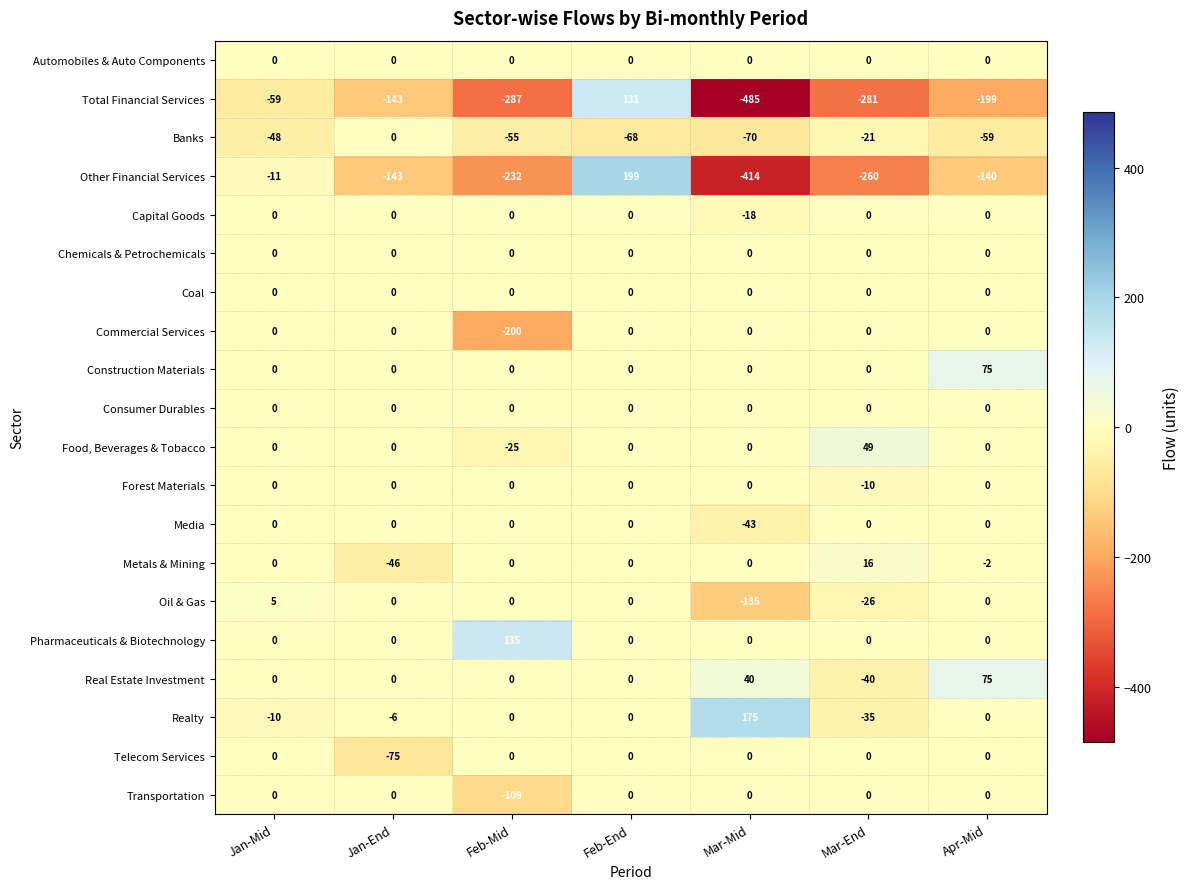

What is the total value across all series at Mar-End?

-608